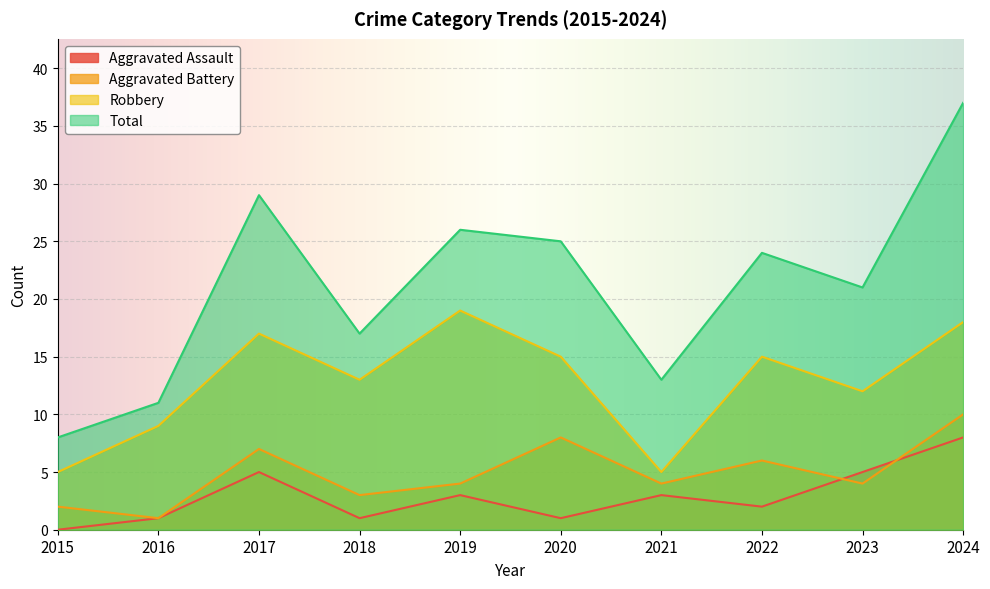

Which category has the lowest value in the Aggravated Battery series?

2016